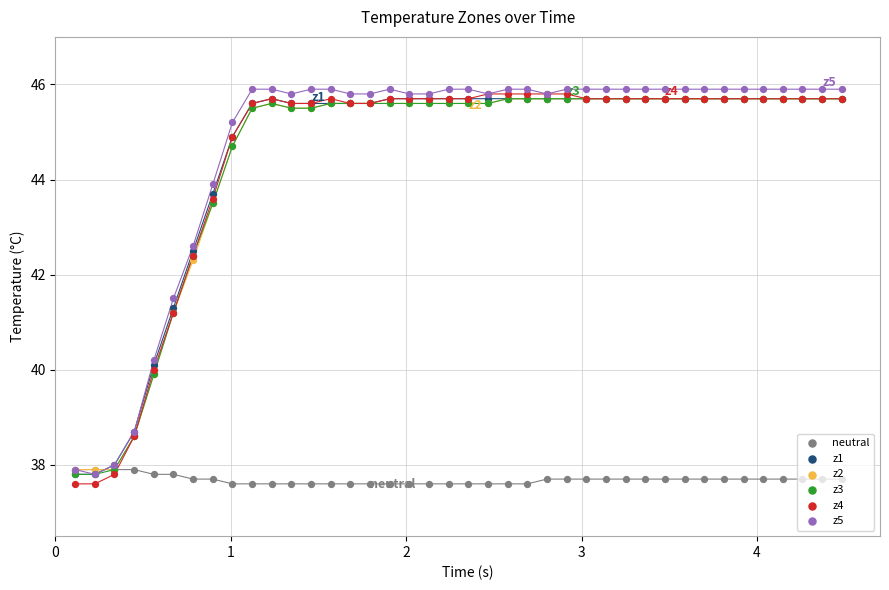

Which series contains the lowest Y value?

neutral